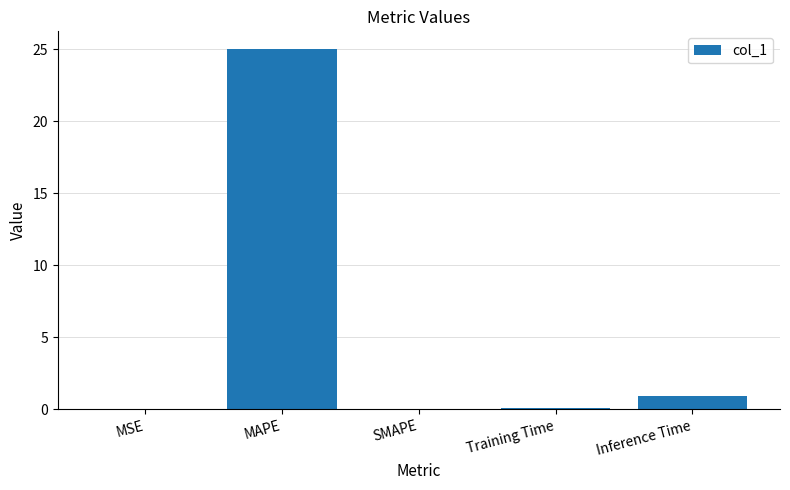

How many series are shown in this chart?

1